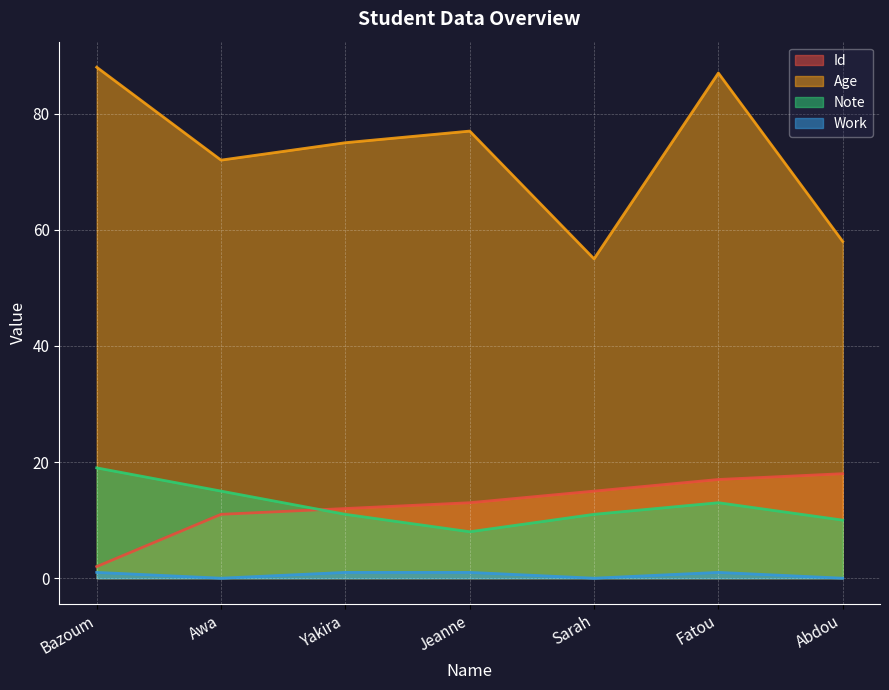

Reading right to left, what are all the values shown in this chart?

Id: 18	17	15	13	12	11	2
Age: 58	87	55	77	75	72	88
Note: 10	13	11	8	11	15	19
Work: 0	1	0	1	1	0	1